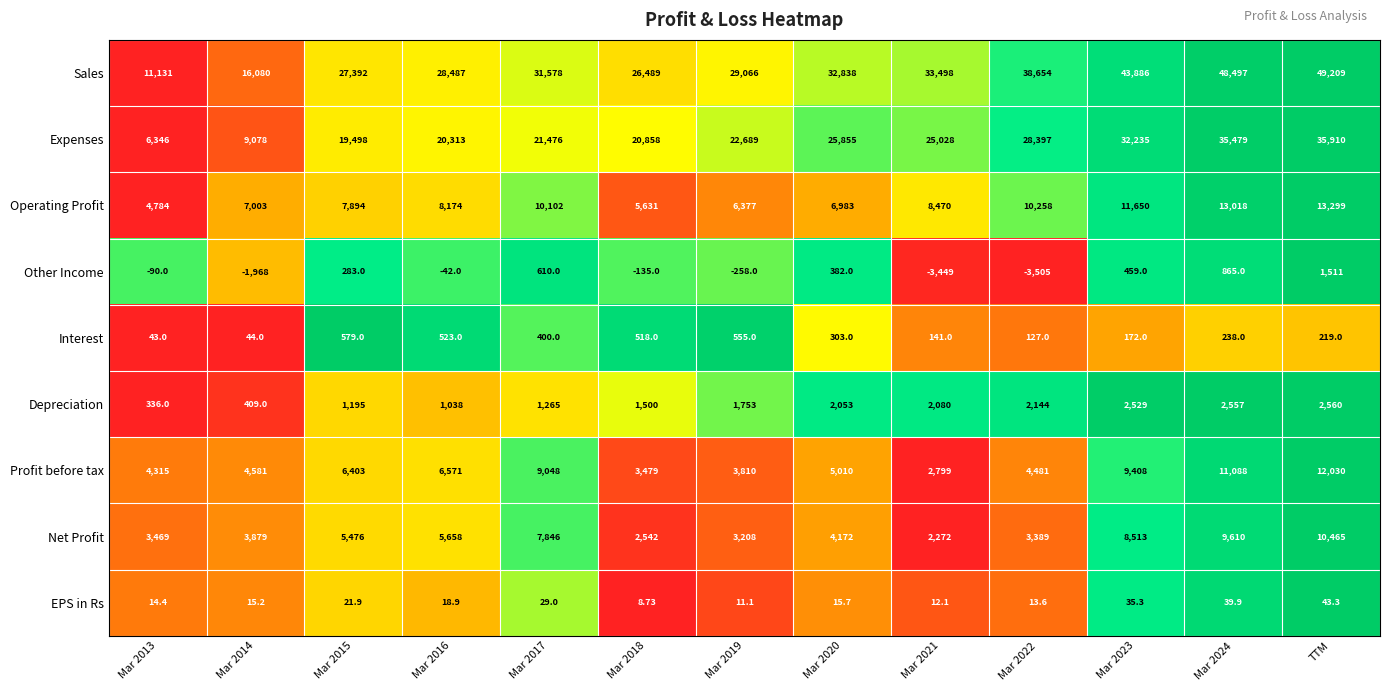

Which series has the widest spread of values?

Sales